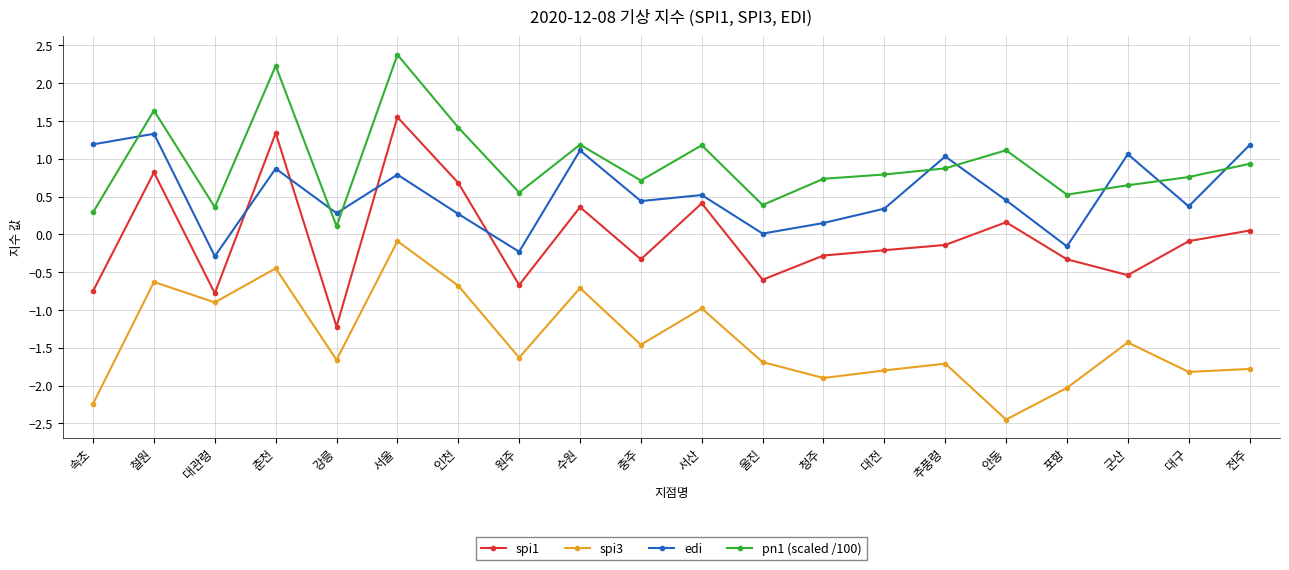

True or false: edi has a value of 0.6 at 대전.

False